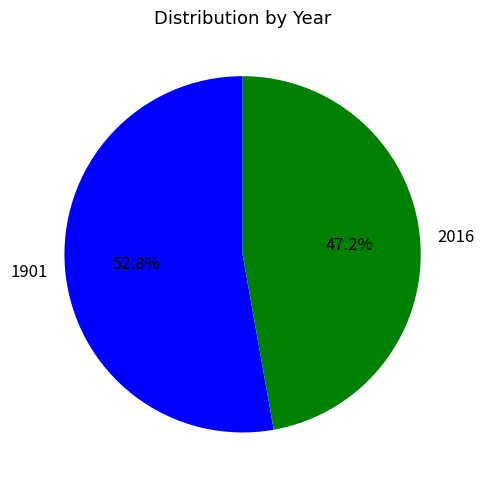

What percentage is the 2016 slice, to the nearest percent?

47%